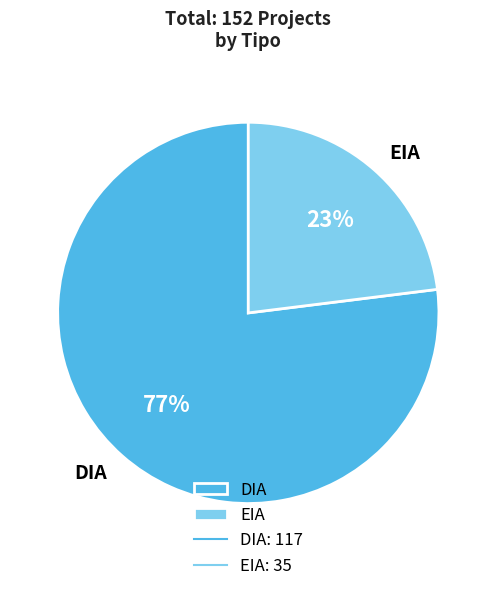

Combined, do EIA and DIA account for over 50%?

Yes